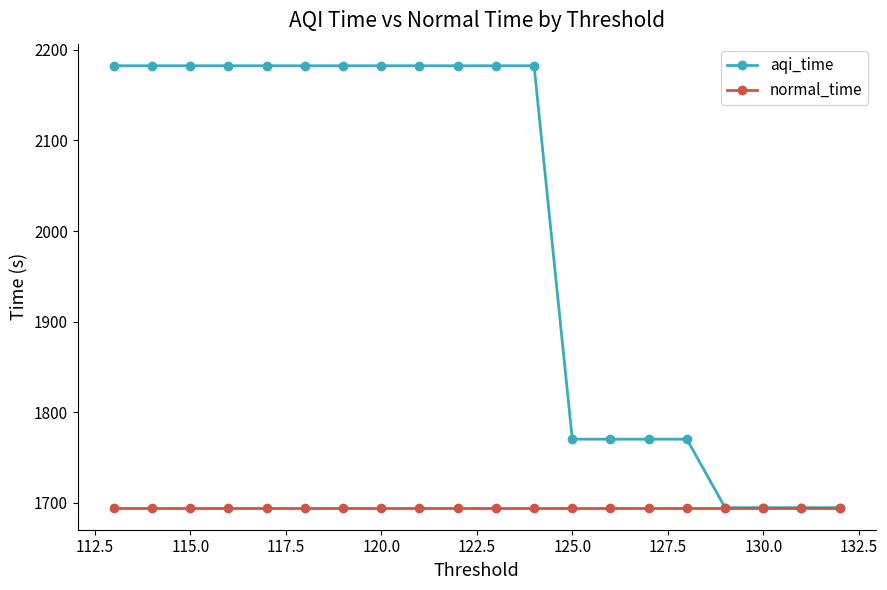

What is the minimum value for aqi_time?

1694.8